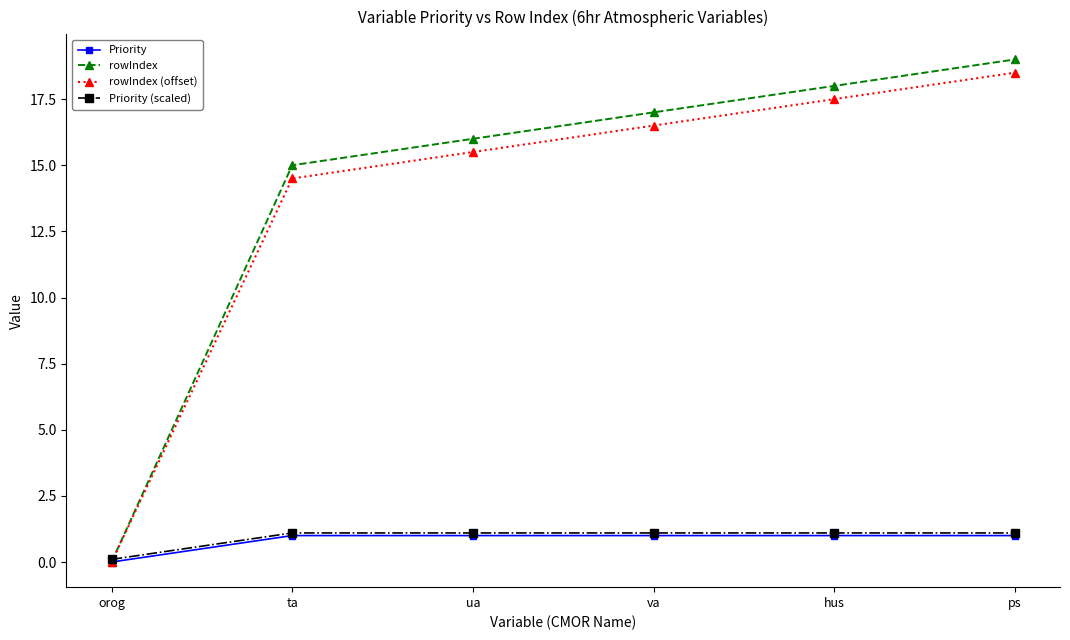

What is the average value of the rowIndex series?

14.2